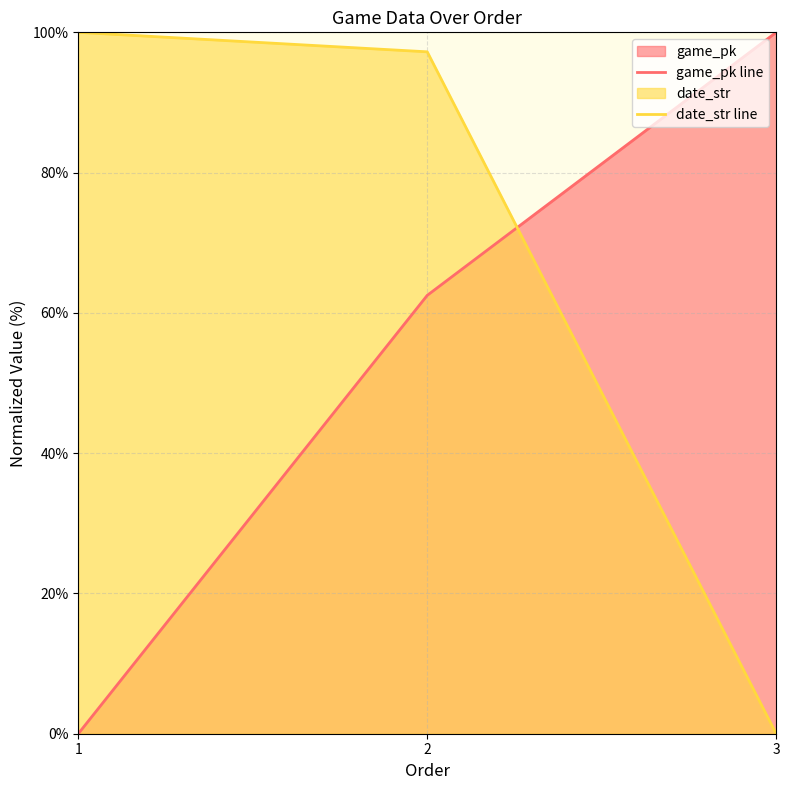

Reading right to left, what are all the values shown in this chart?

game_pk line: 3=100.0	2=62.5	1=0.0
date_str line: 3=0.0	2=97.2	1=100.0